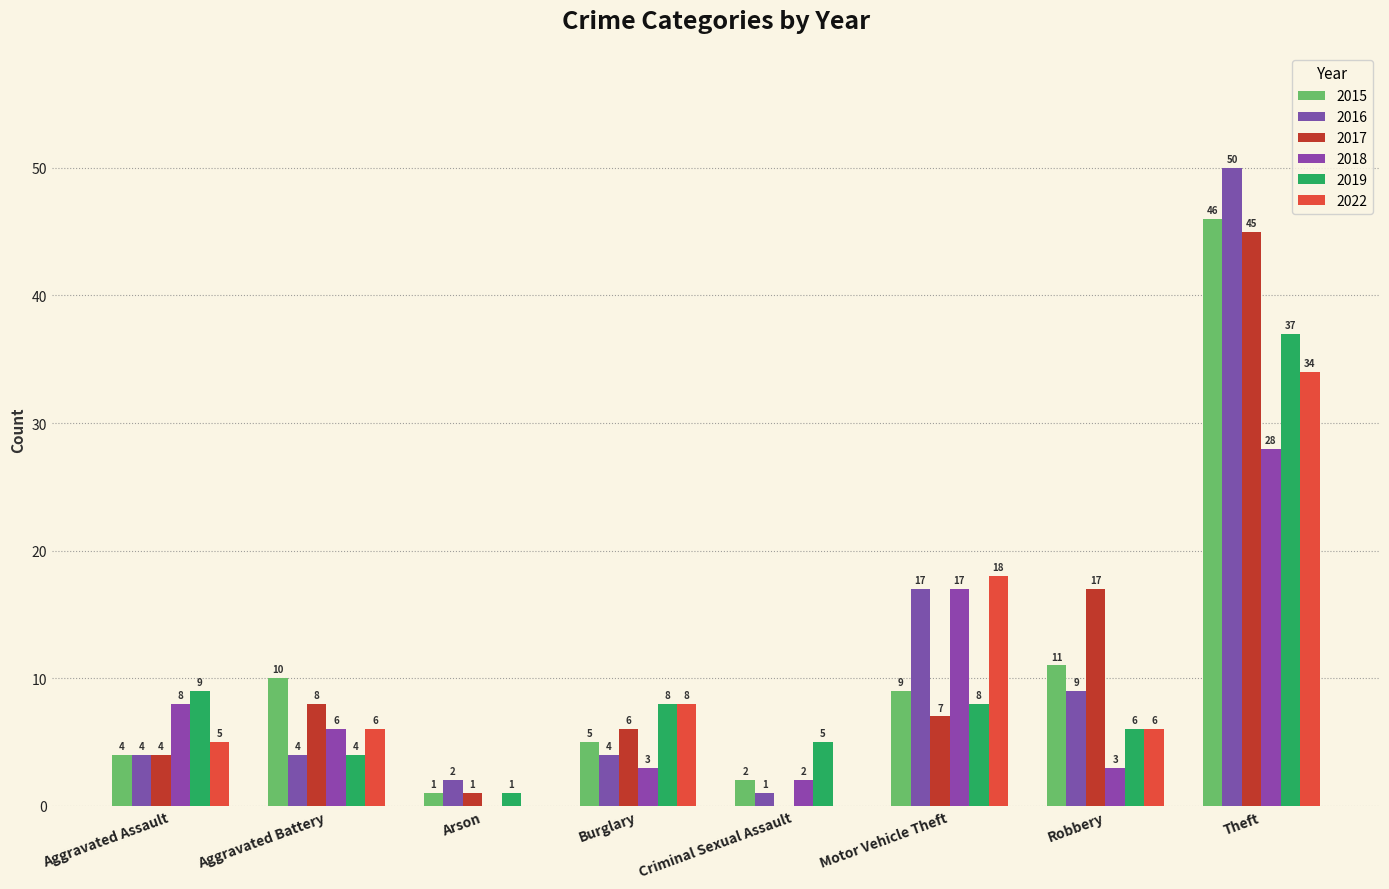

Are the bars grouped side by side (vs. stacked)?

Yes